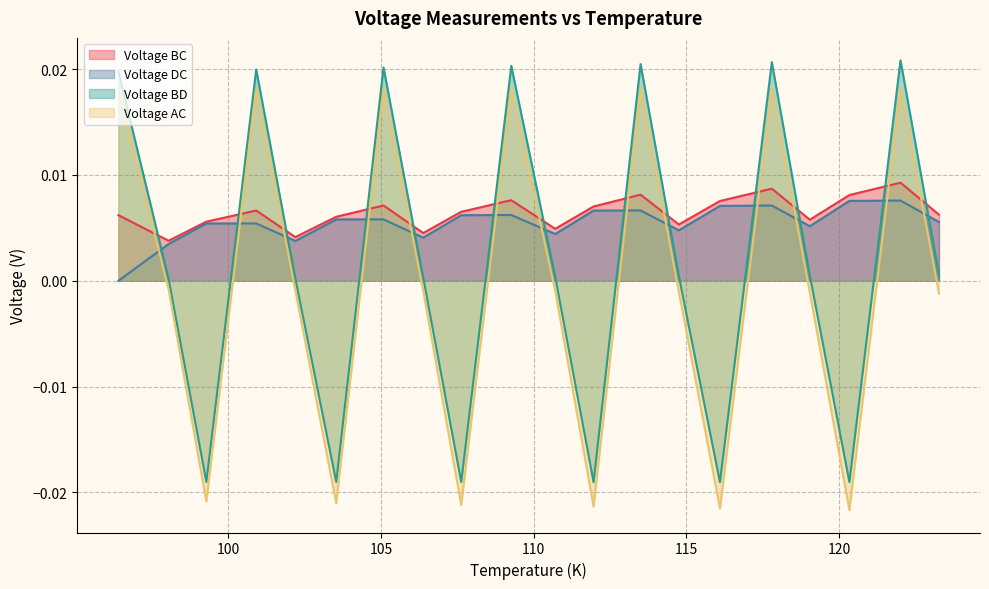

How many values in Voltage DC are above zero?

19